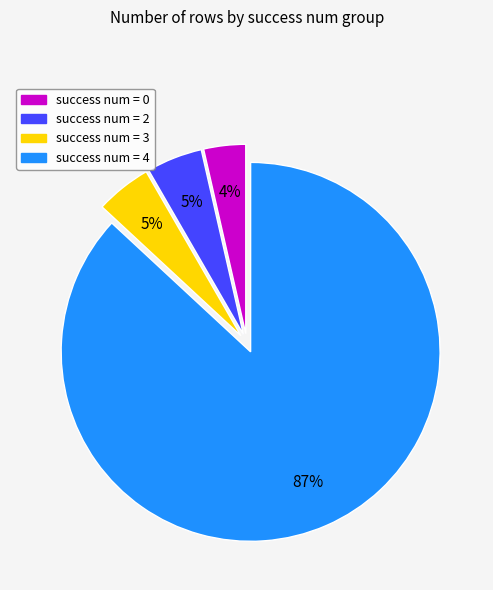

Is there a majority slice in this chart?

Yes